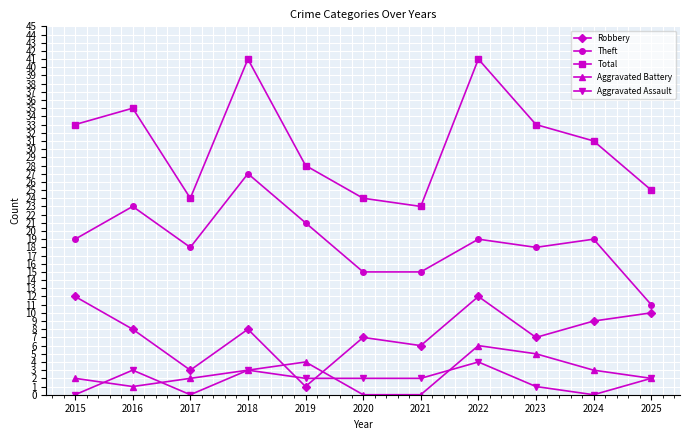

True or false: Total has a value of 9 at 2017.

False